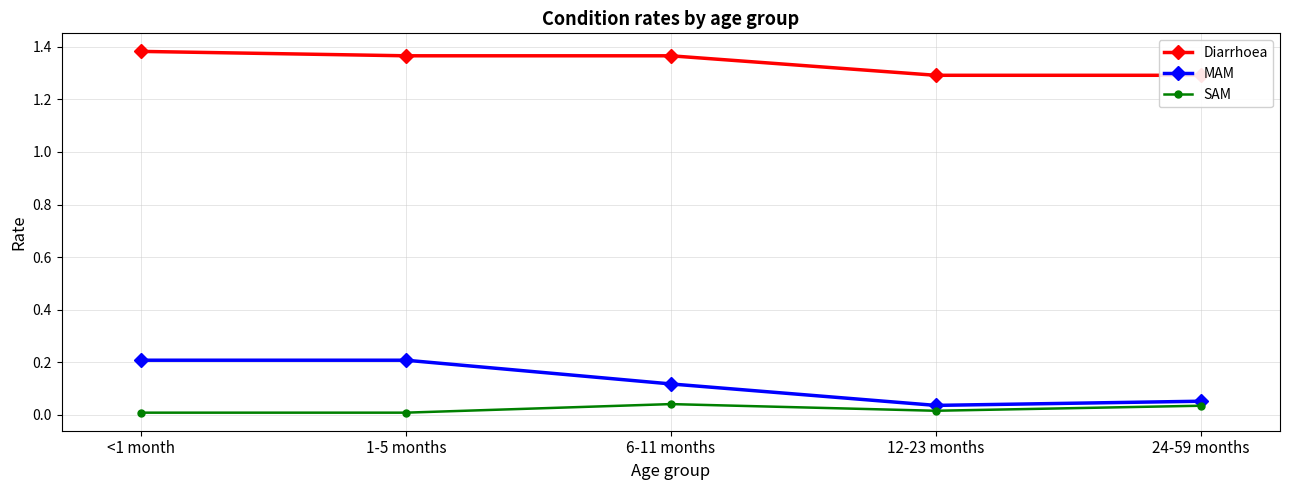

What is the spread (max minus min) of values at 24-59 months?

1.3